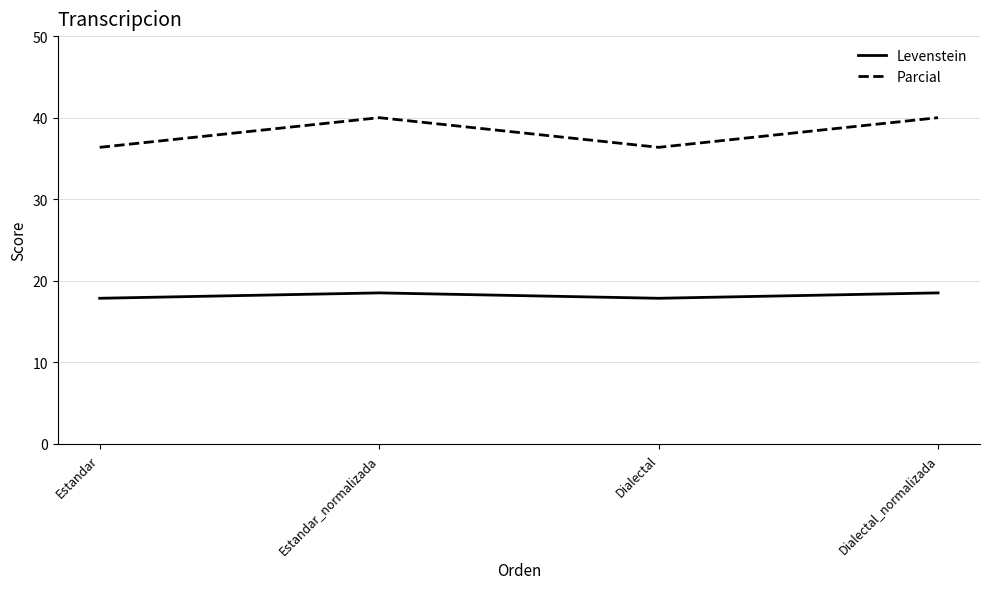

What are all the series names shown in the legend?

Levenstein, Parcial